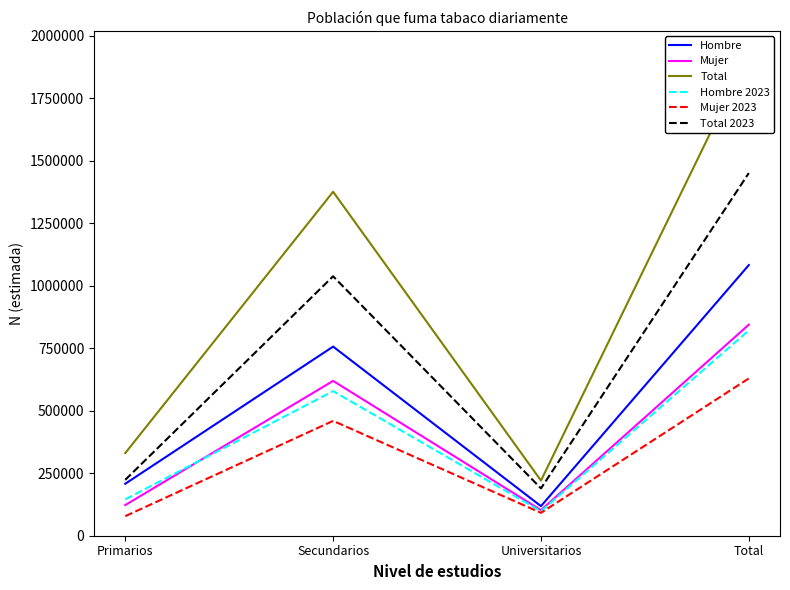

At which label does Total 2023 first exceed 1037561?

Total